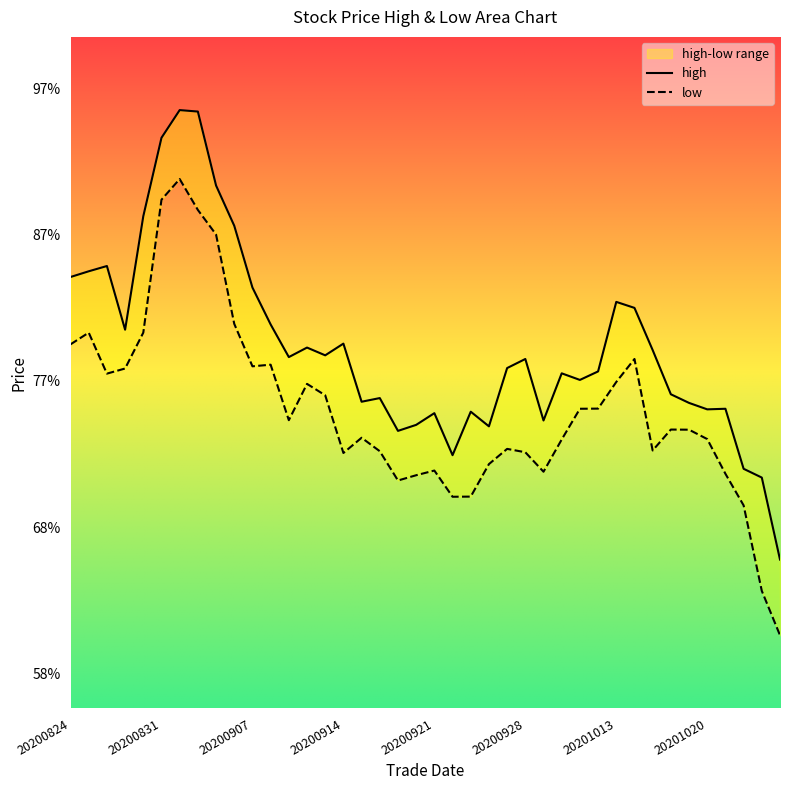

In high, how many points are higher than both neighbors (excluding endpoints)?

11